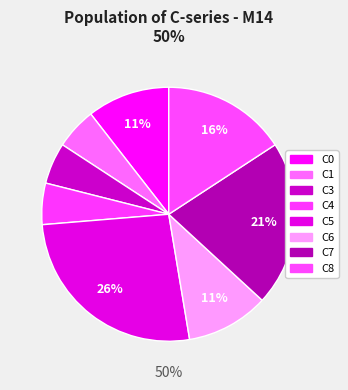

Which category has the biggest portion of the pie?

C5